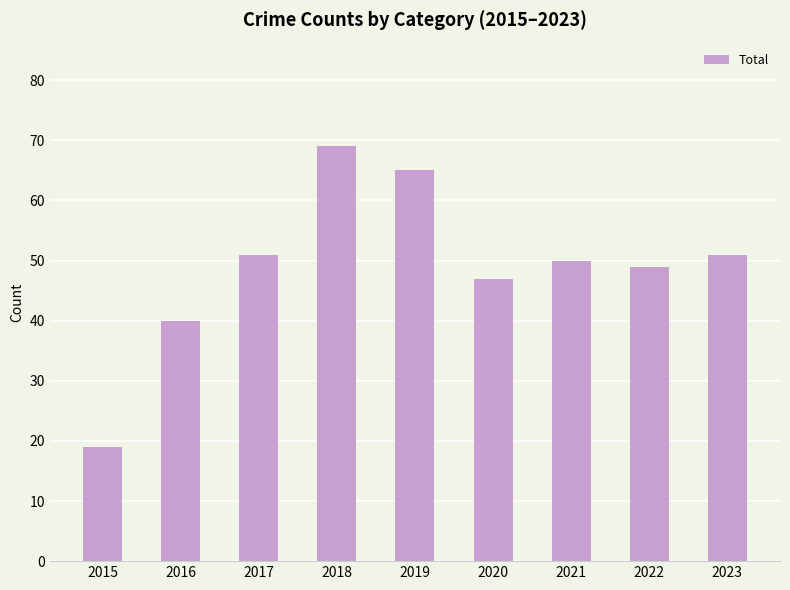

Does the chart contain stacked bars?

No